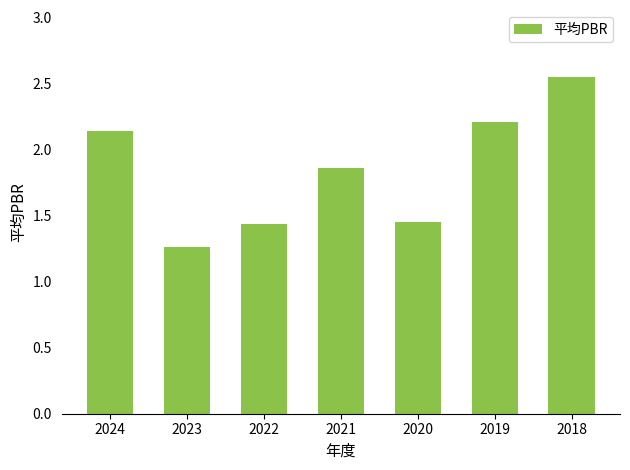

What is the average value?

1.8